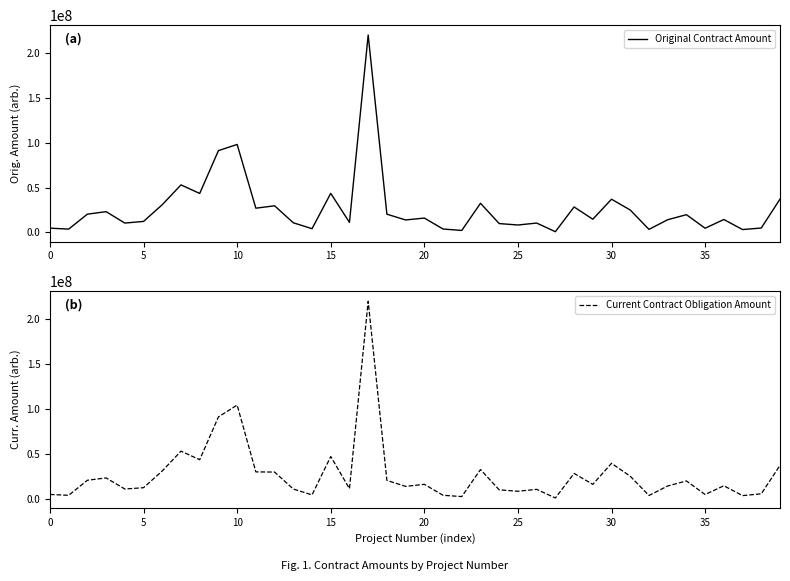

How many times do Current Contract Obligation Amount and Original Contract Amount cross each other?

3